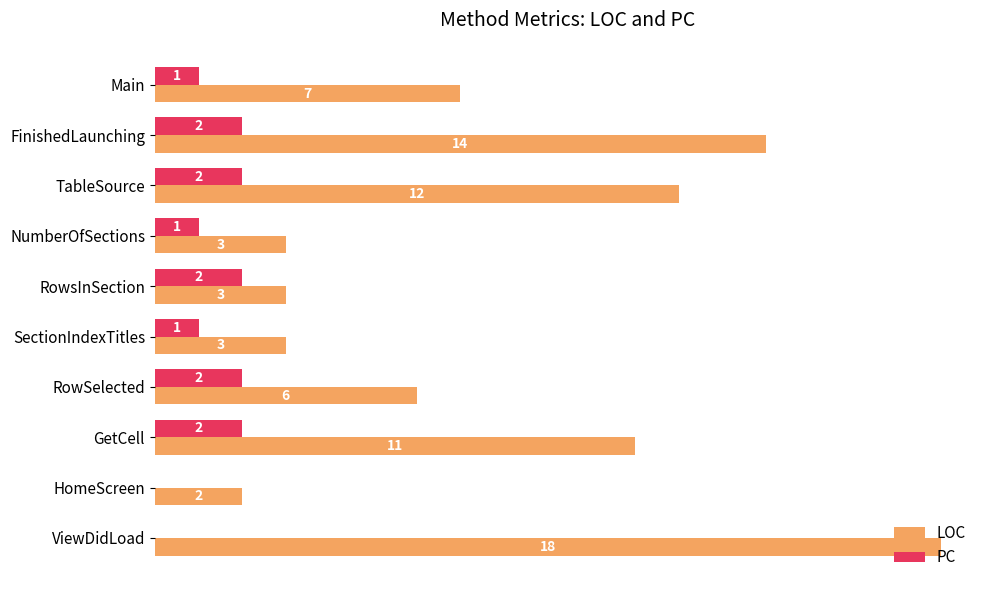

Which series has the largest total across all categories?

LOC